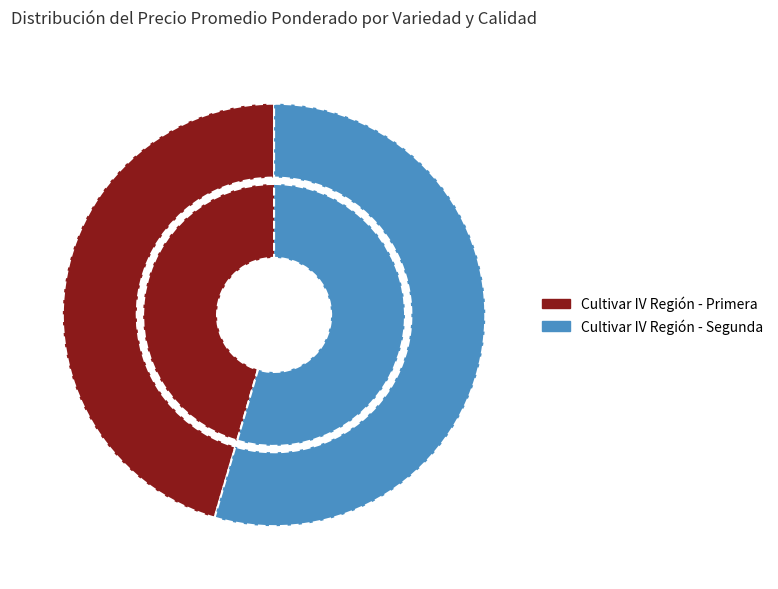

Is it true that 19 is 17% of the pie?

False